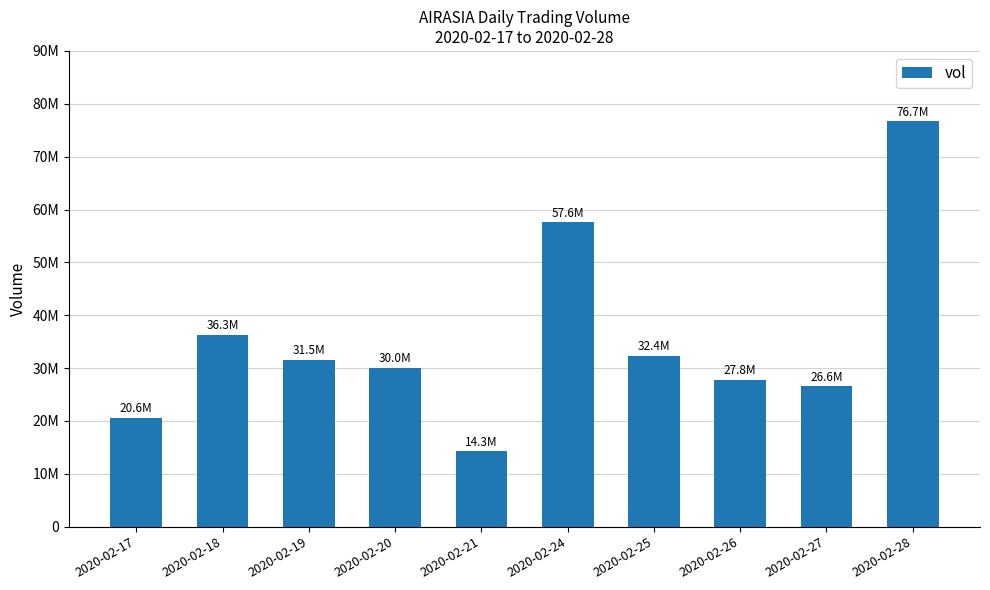

What is the value of the 4th bar from the left?

30043300